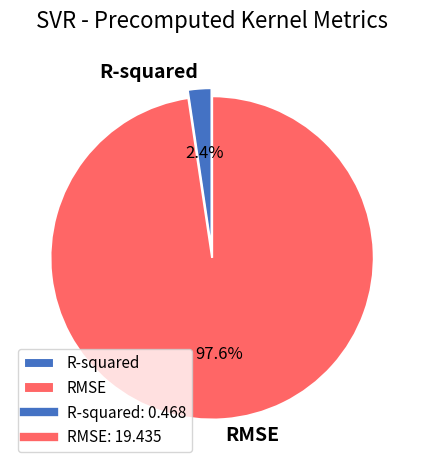

What is the largest slice in the pie chart?

RMSE